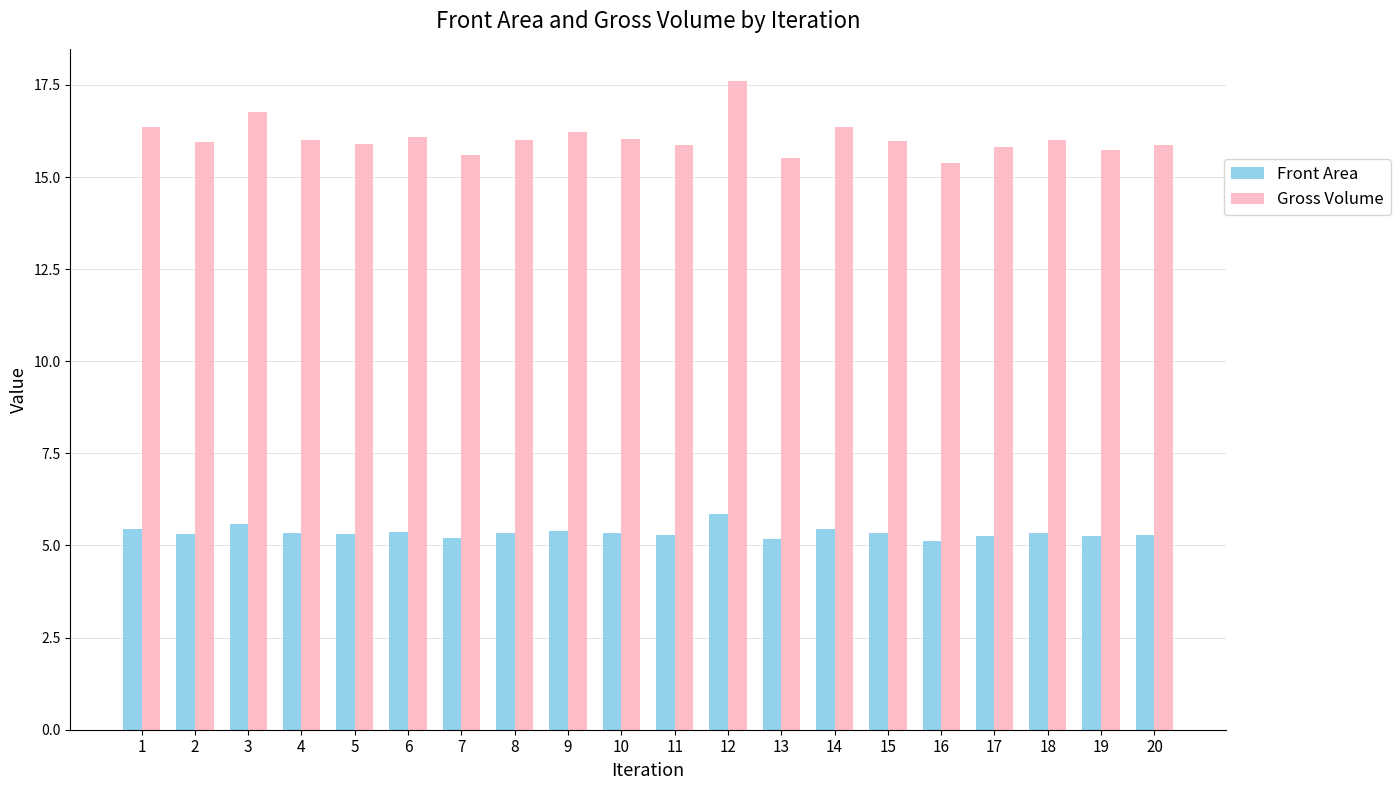

The value of Gross Volume at 20 is 21.5. True or false?

False